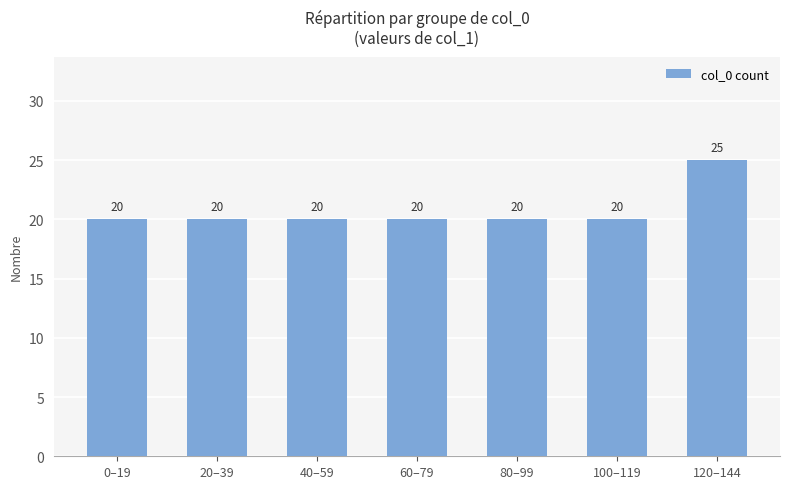

What is the approximate value at 20–39?

20